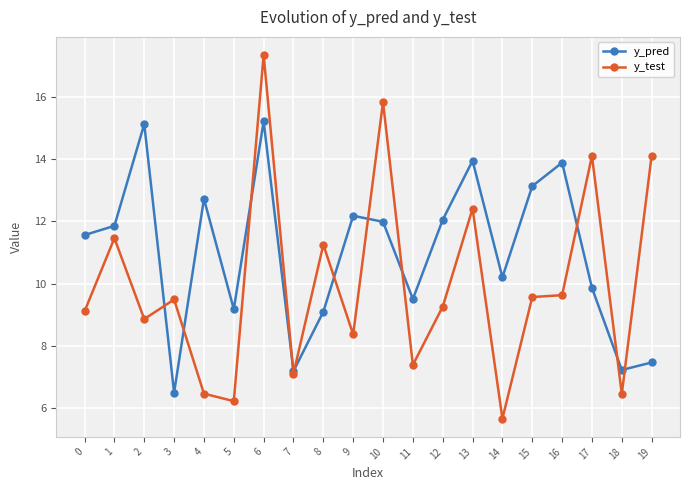

Does the chart have visible grid lines?

Yes